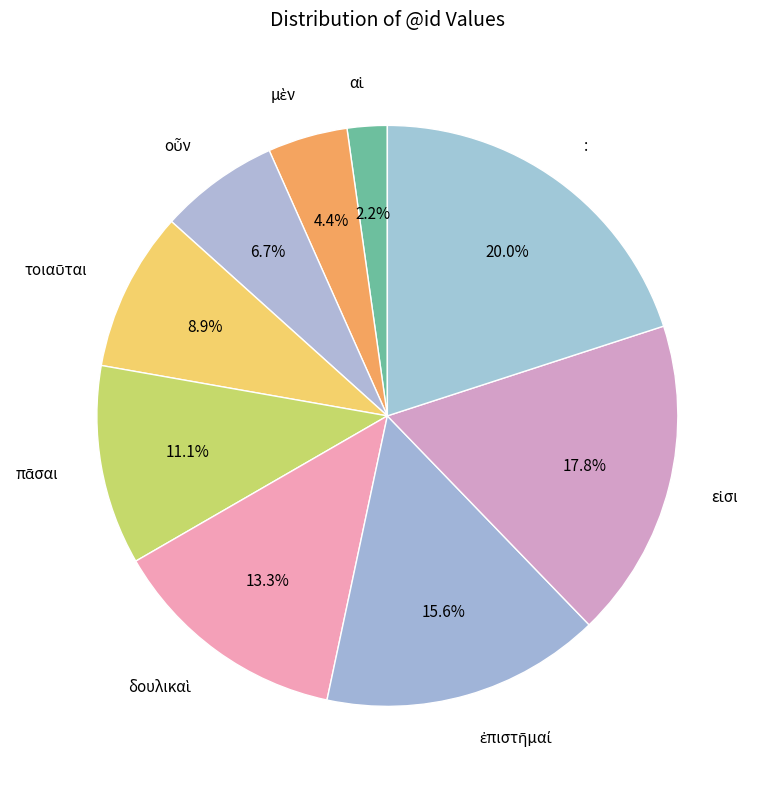

What percentage is NOT represented by :?

80.0%